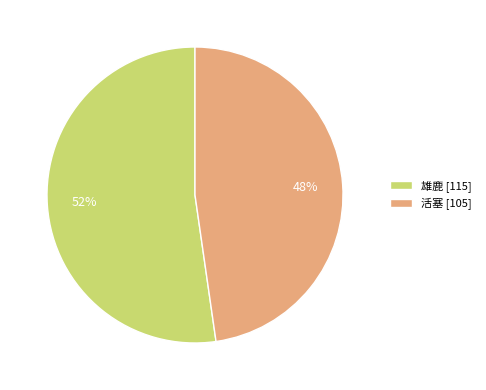

Is the sum of 活塞 [105] and 雄鹿 [115] greater than half?

Yes